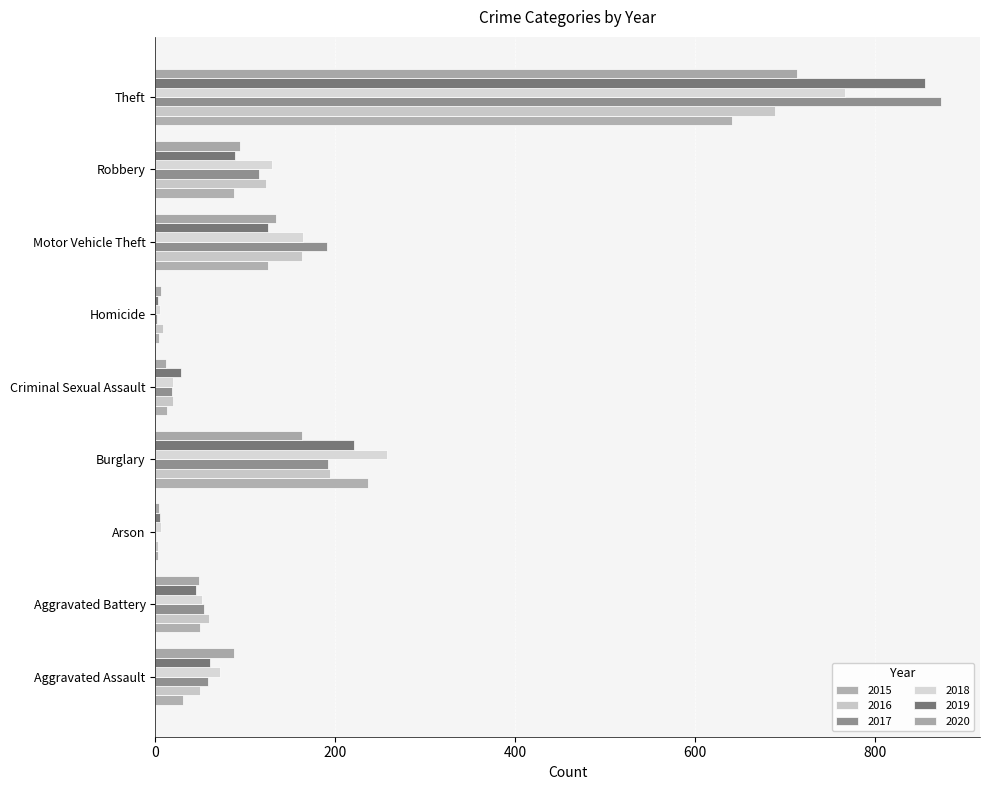

What are all the series names shown in the legend?

2015, 2016, 2017, 2018, 2019, 2020